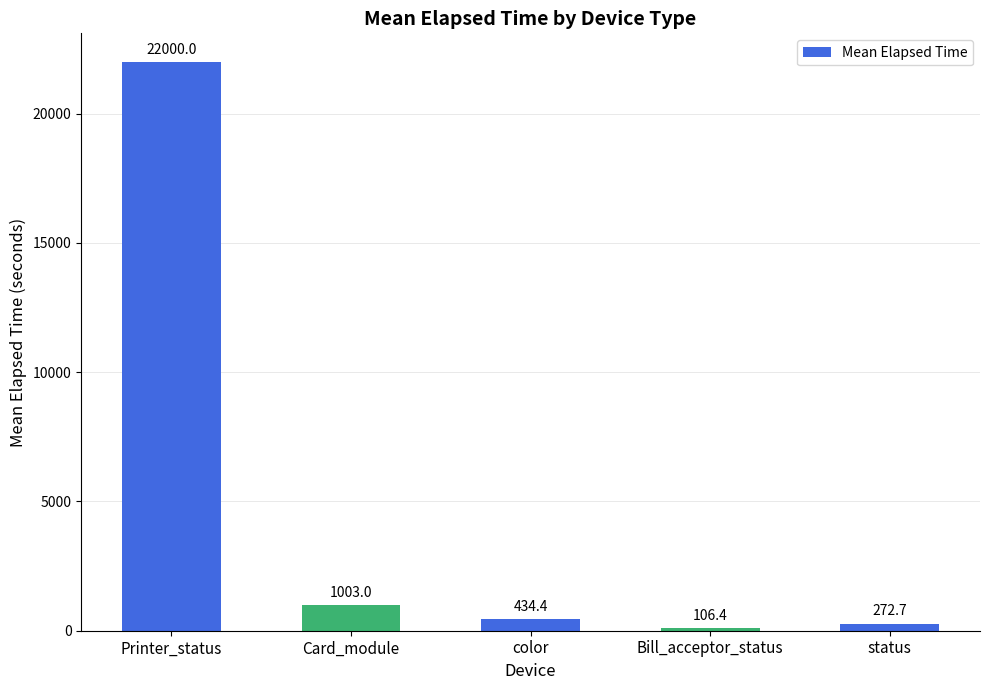

Count the number of categories in the chart.

5